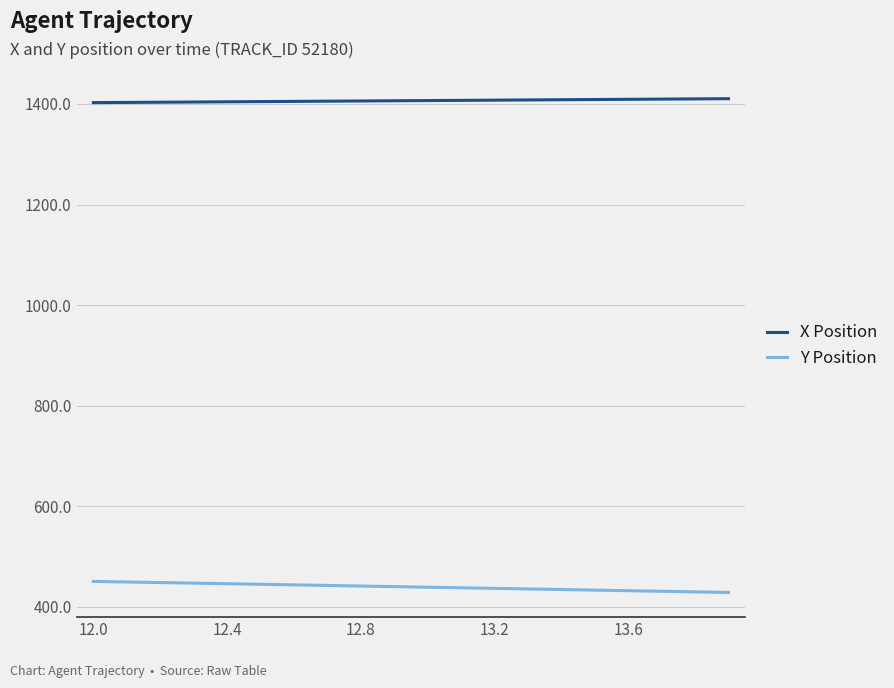

What is the minimum value shown in the chart?

428.5